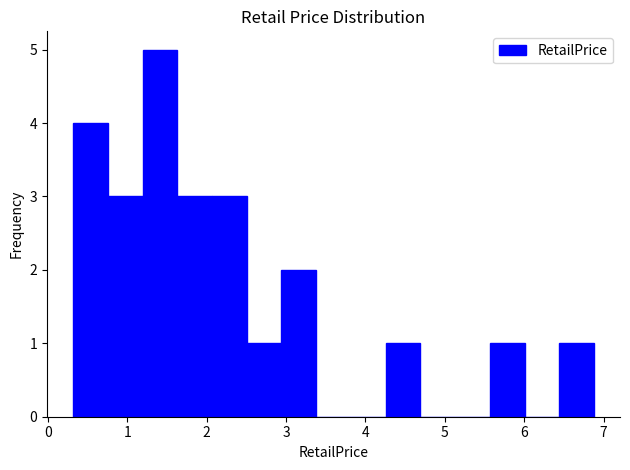

Reading left to right, list every bar in this chart as the range it spans on the x-axis followed by its height. Neither the bar edges nor the heights are printed on the chart, so give them approximately, as read against the axes.

0.3 to 0.8: 4
0.8 to 1.2: 3
1.2 to 1.6: 5
1.6 to 2.1: 3
2.1 to 2.5: 3
2.5 to 2.9: 1
2.9 to 3.4: 2
3.4 to 3.8: 0
3.8 to 4.3: 0
4.3 to 4.7: 1
4.7 to 5.1: 0
5.1 to 5.6: 0
5.6 to 6.0: 1
6.0 to 6.4: 0
6.4 to 6.9: 1